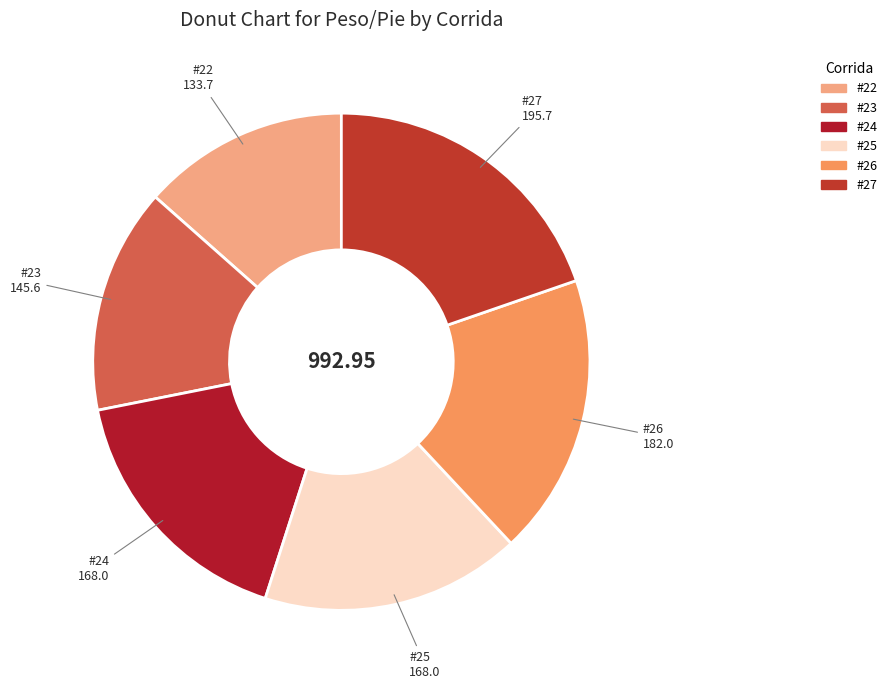

Do #25 and #22 together represent more than half of the pie?

No